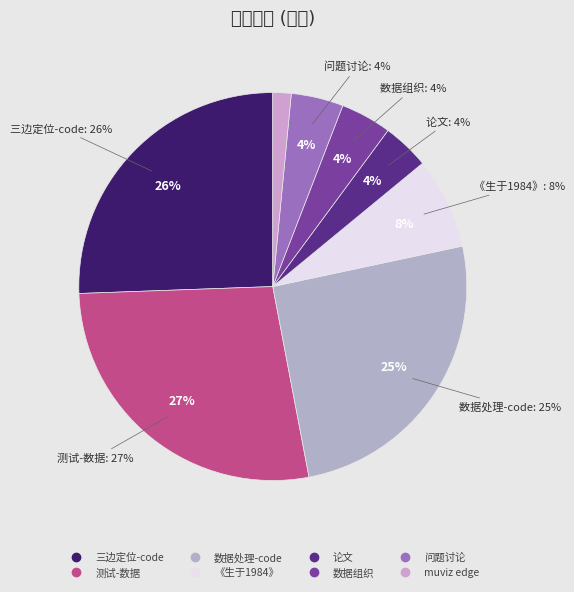

Is the sum of 数据处理-code and 测试-数据 greater than half?

Yes